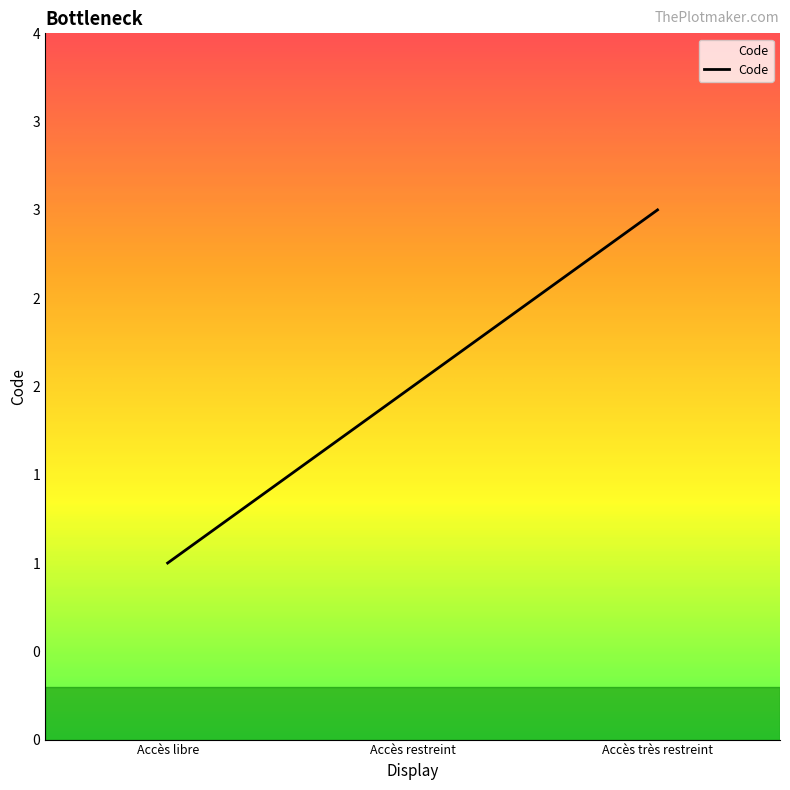

What is the sum of all values?

6